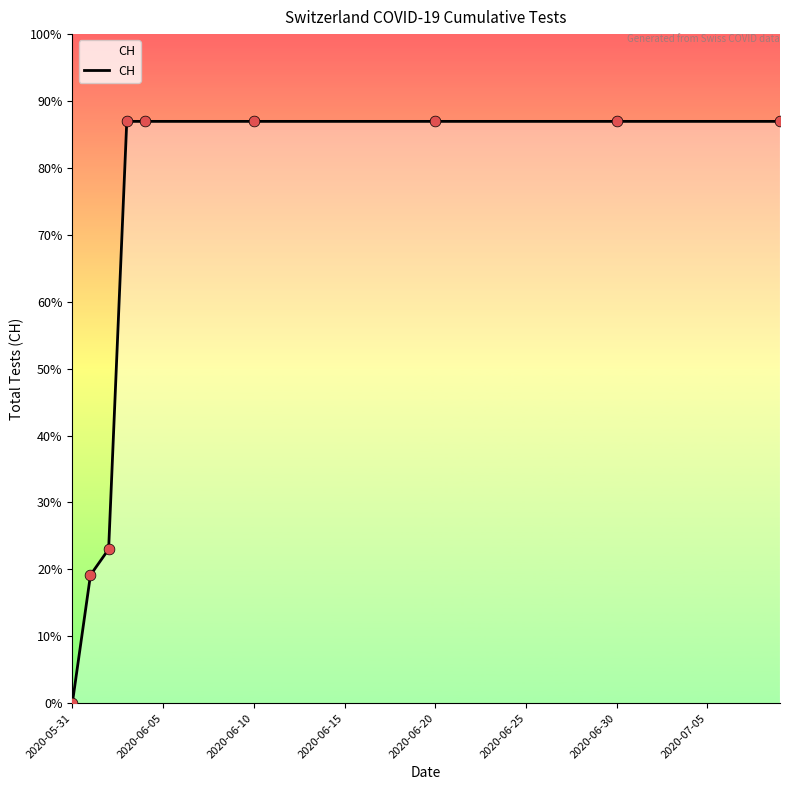

Is this an area chart (filled region under the line)?

Yes